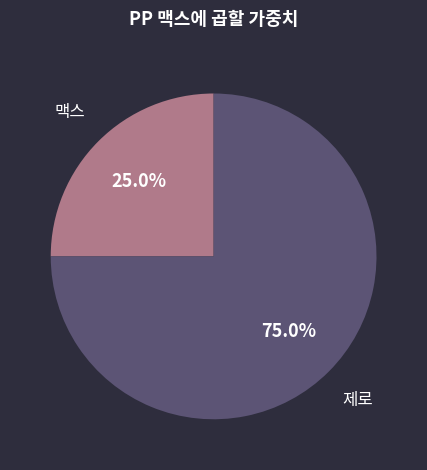

Does any single category account for the majority?

Yes